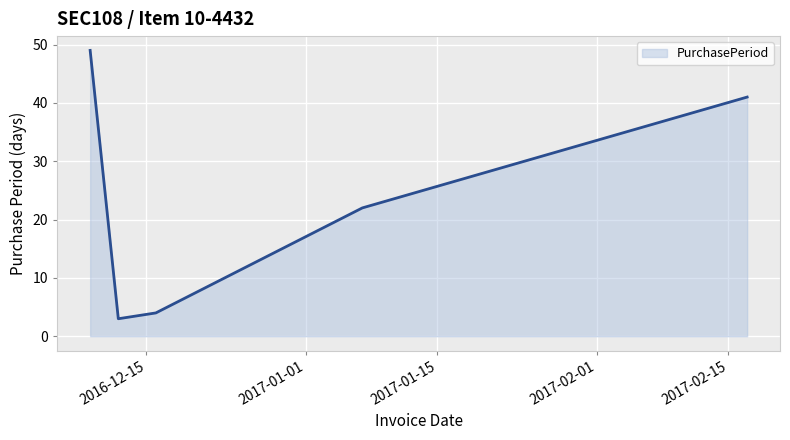

What is the sum of all values?

119